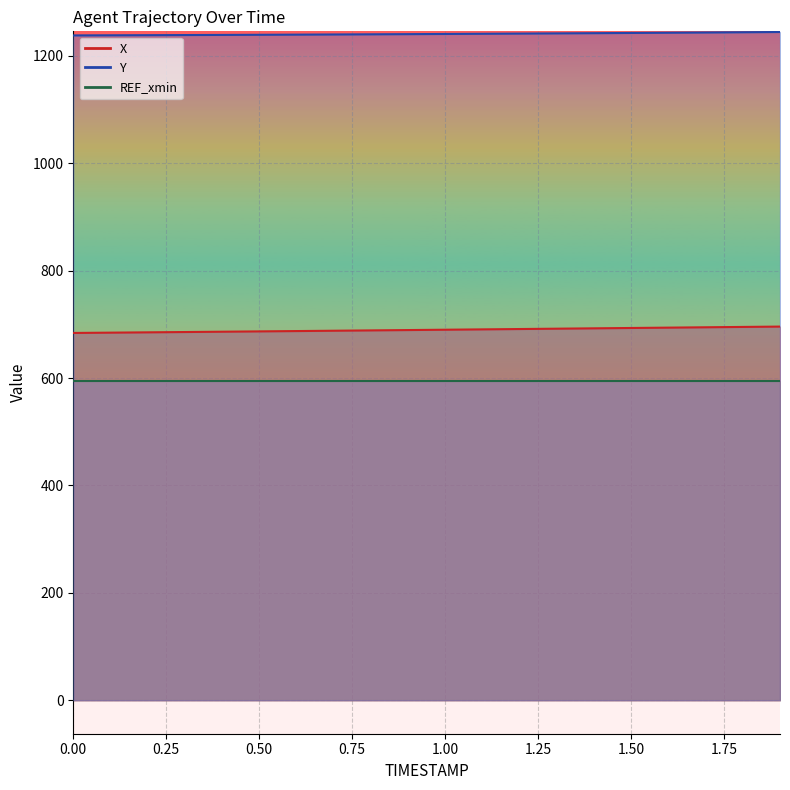

Is it true that Y equals 406.1 at 0.9?

False